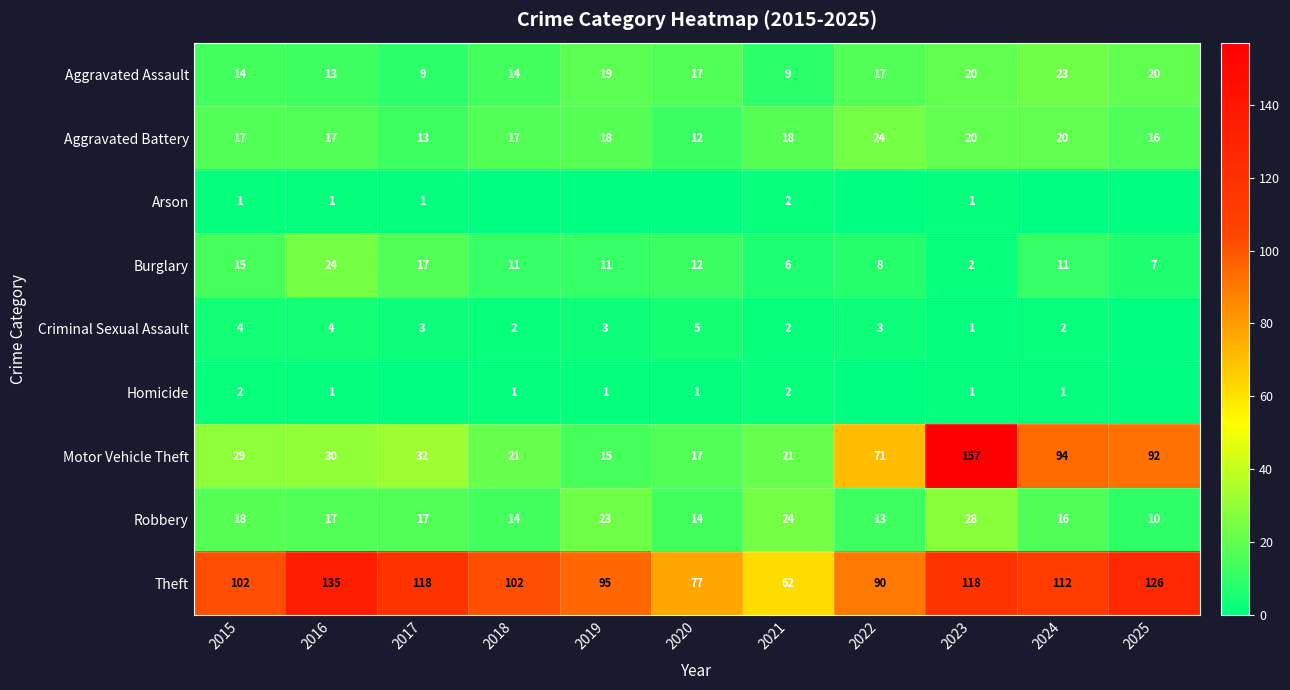

The Theft series shows 126 at 2025. True or false?

True